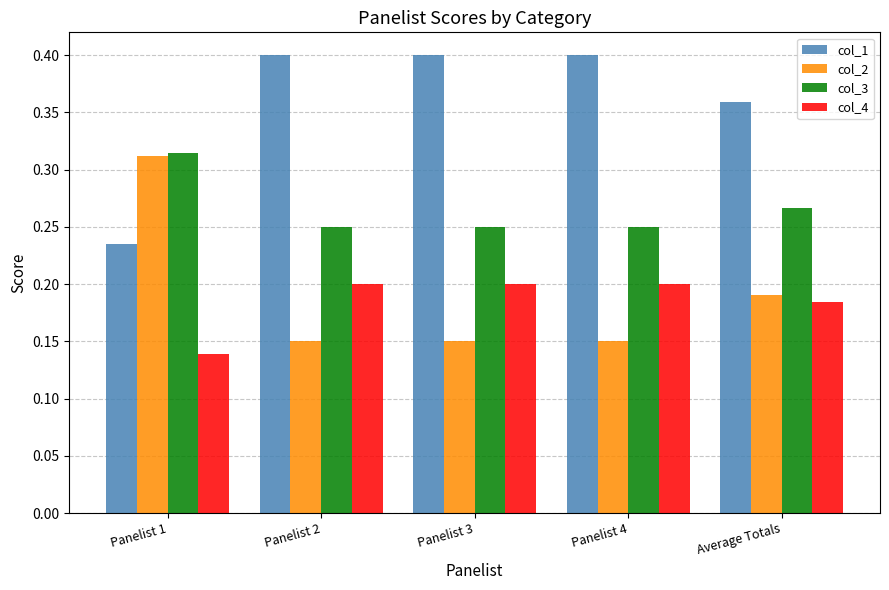

True or false: col_3 has a value of 0.4 at Average Totals.

False